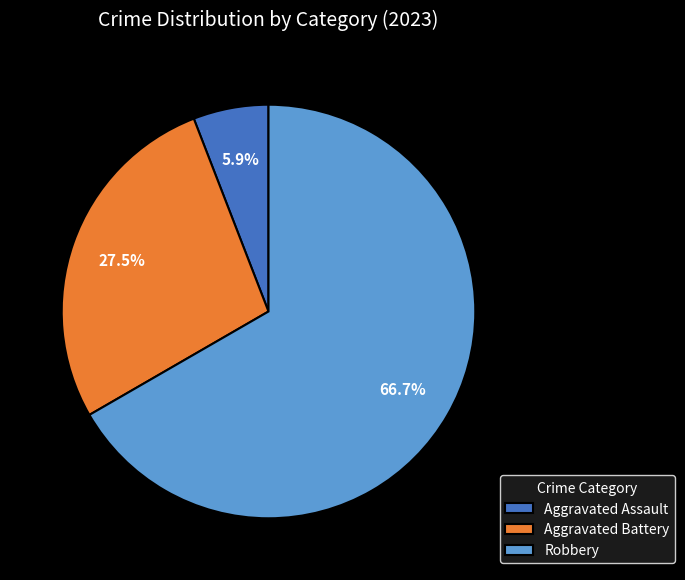

What is the total percentage of Aggravated Assault and Robbery?

72.5%